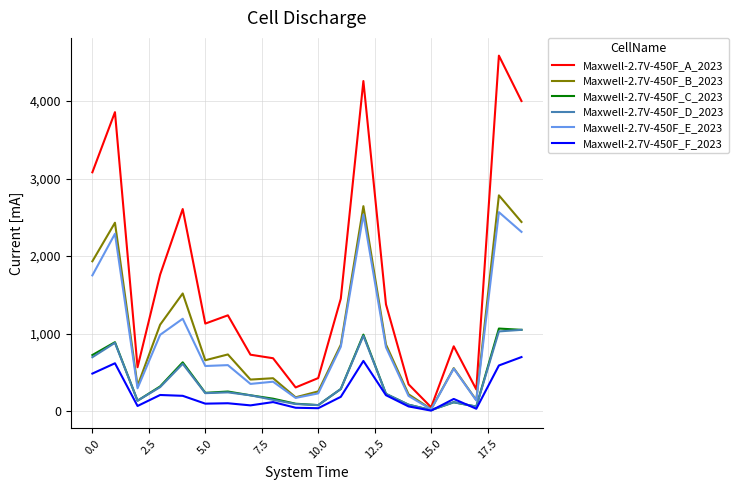

What is the greatest value displayed?

4586.2